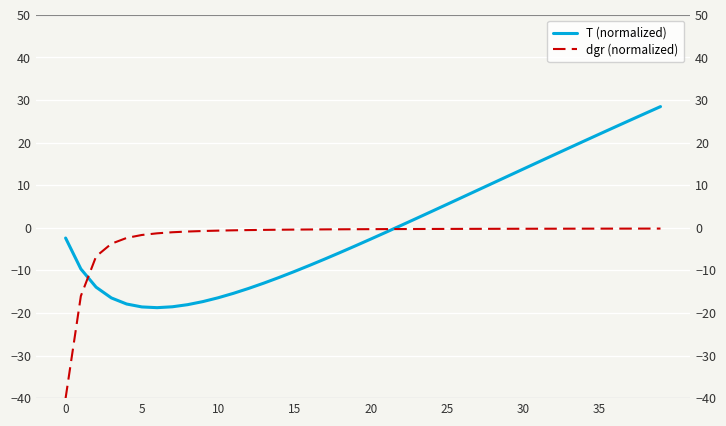

True or false: dgr (normalized) has a value of -0.3 at 24.

True